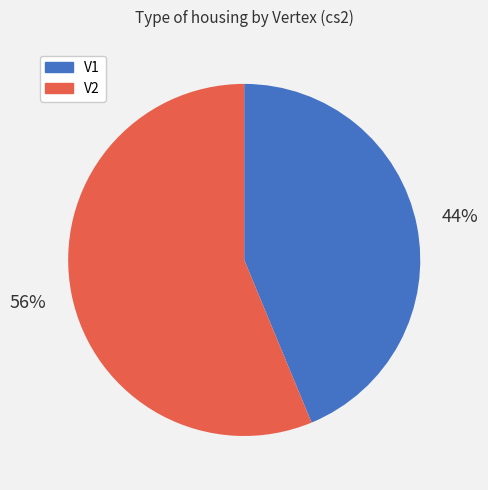

How many segments does this pie chart have?

2